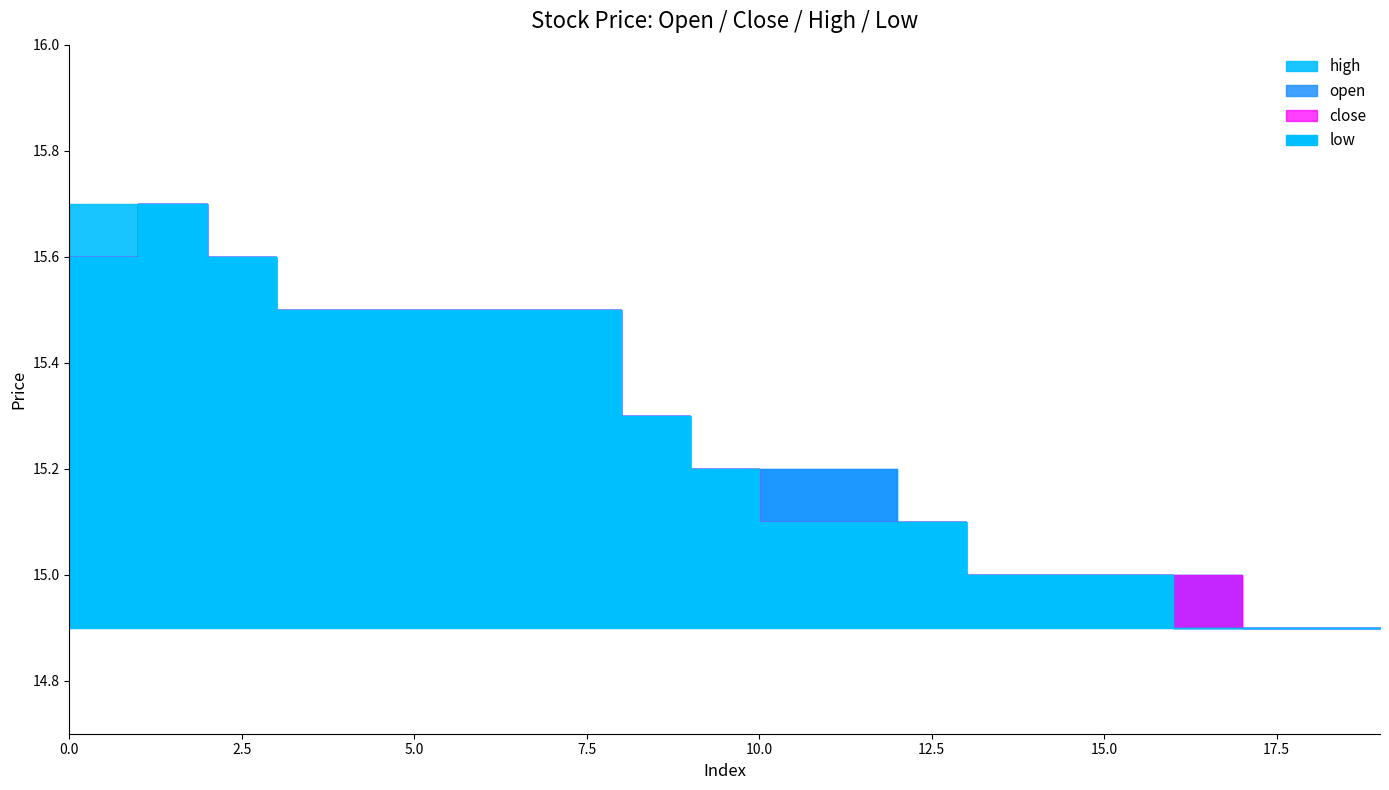

Which label corresponds to the smallest value in the chart?

17